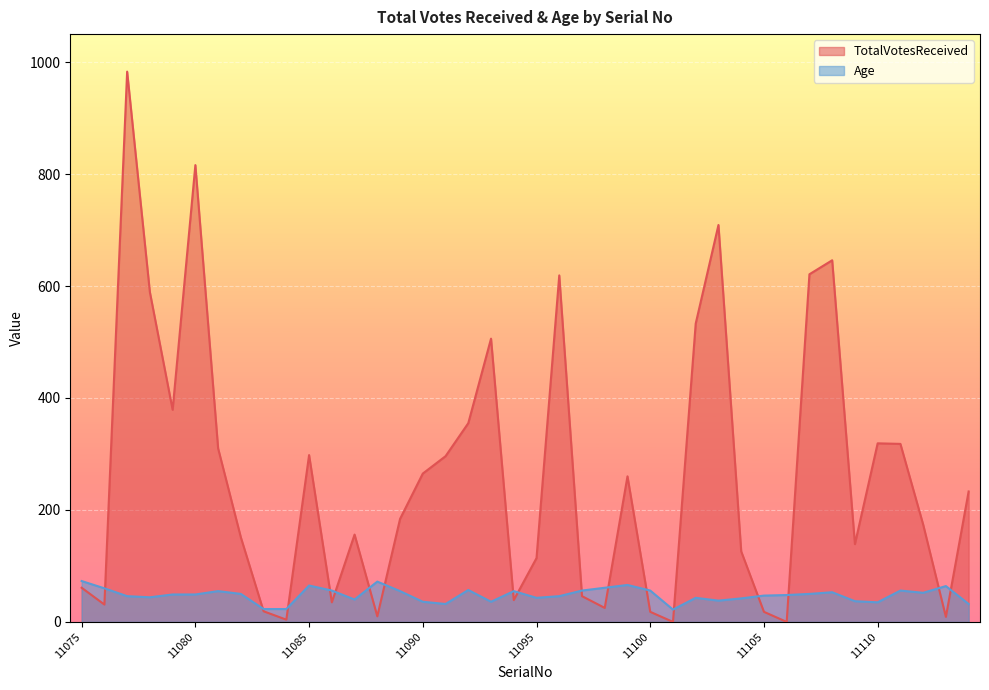

True or false: Age has more than 1 interior local peaks.

True